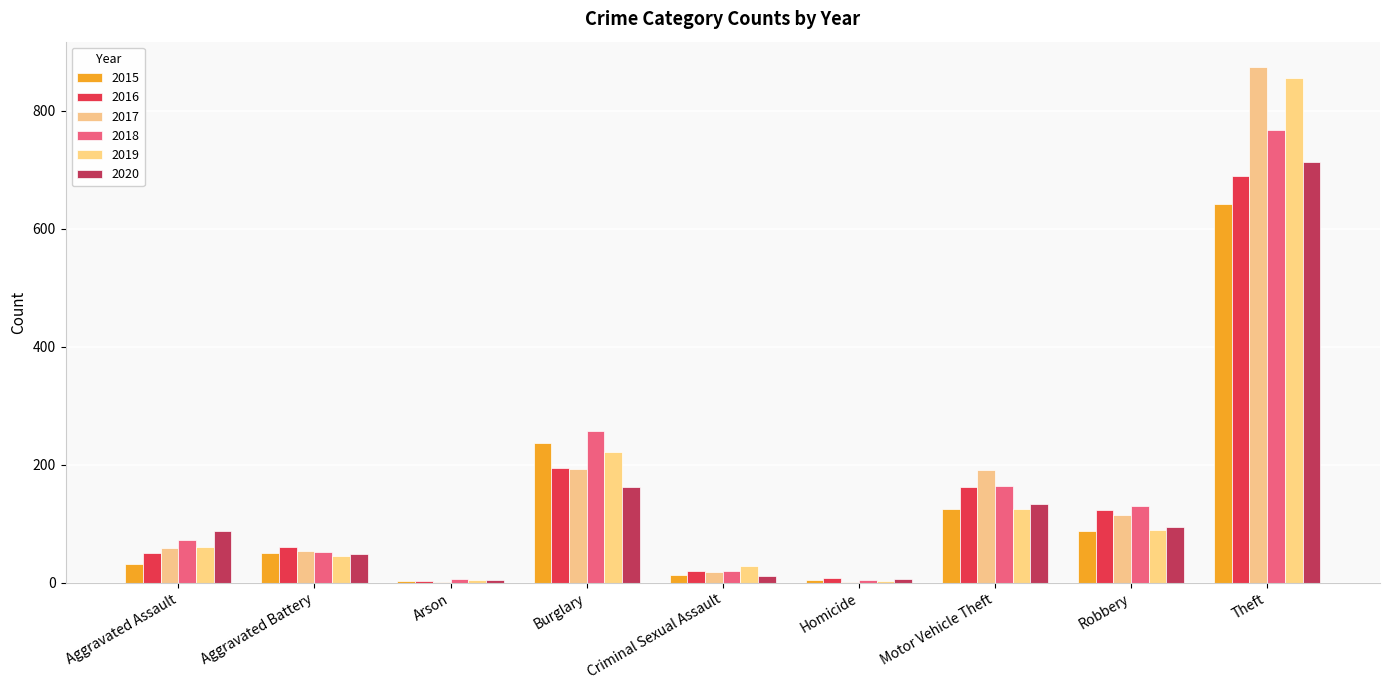

Which series has the largest range (max minus min)?

2017